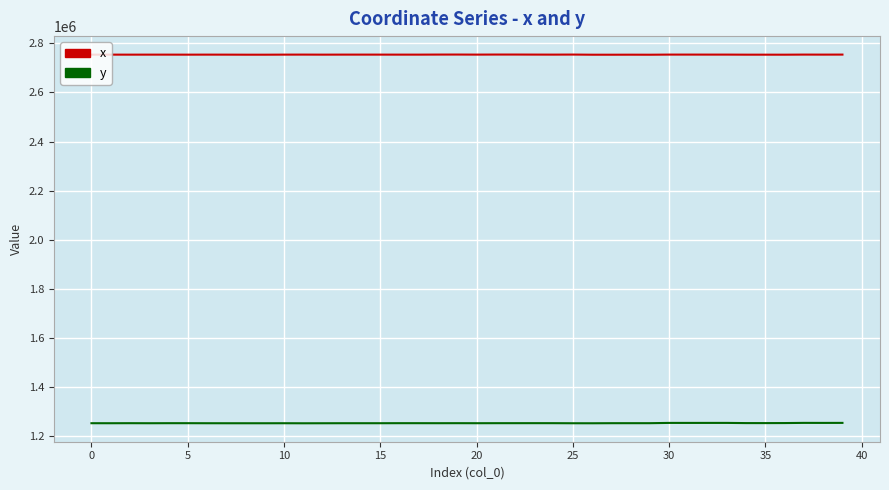

What is the sum of all y values?

50081094.7